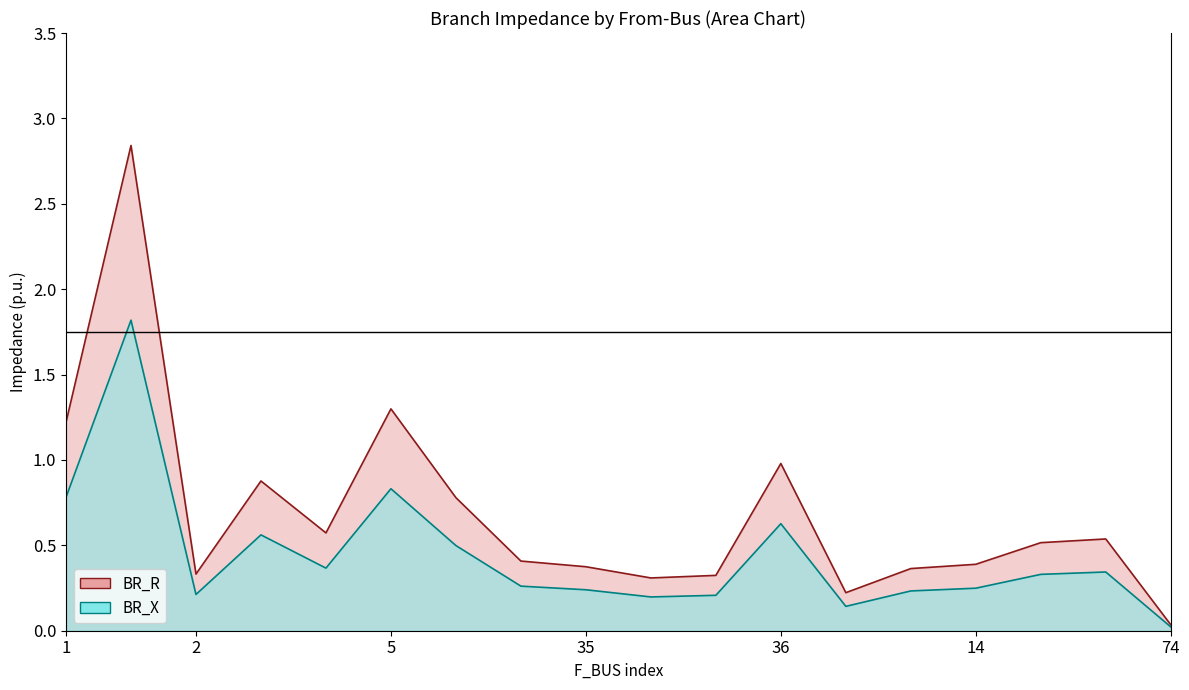

Reading left to right, list all the values displayed in this chart.

BR_R: 1.2	2.8	0.3	0.9	0.6	1.3	0.8	0.4	0.4	0.3	0.3	1.0	0.2	0.4	0.4	0.5	0.5	0.0
BR_X: 0.8	1.8	0.2	0.6	0.4	0.8	0.5	0.3	0.2	0.2	0.2	0.6	0.1	0.2	0.2	0.3	0.3	0.0